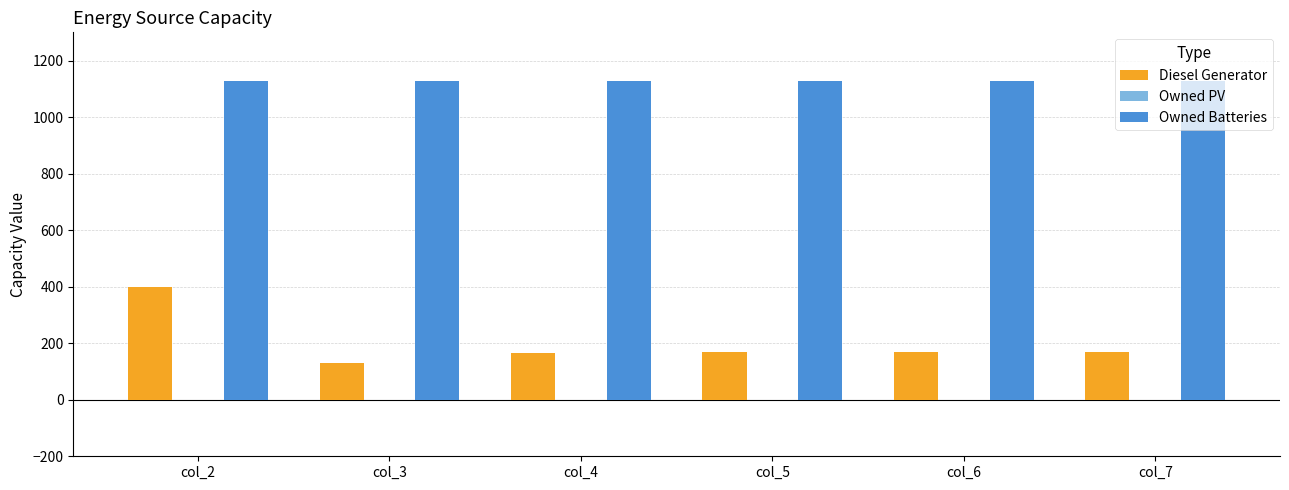

What is the maximum value shown in the chart?

1129